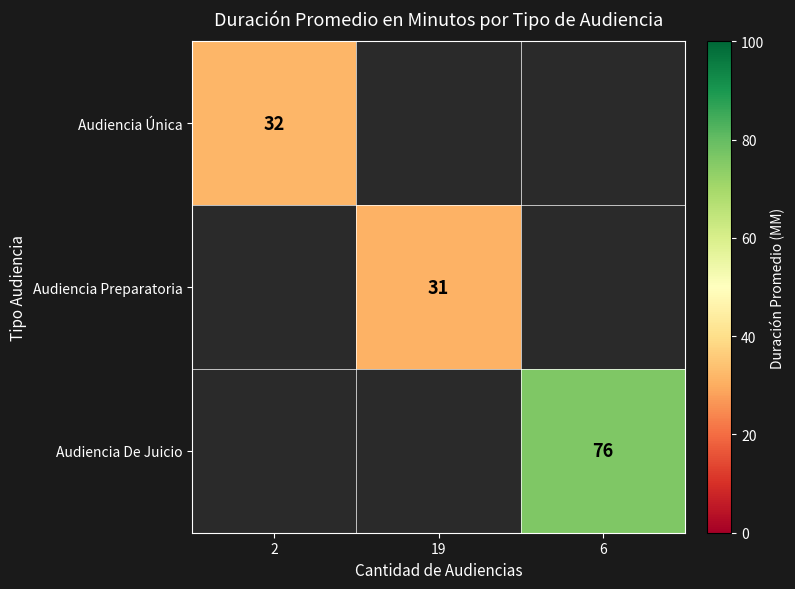

Is the value of Audiencia Única at 2 greater than the value of Audiencia Preparatoria at 19?

Yes